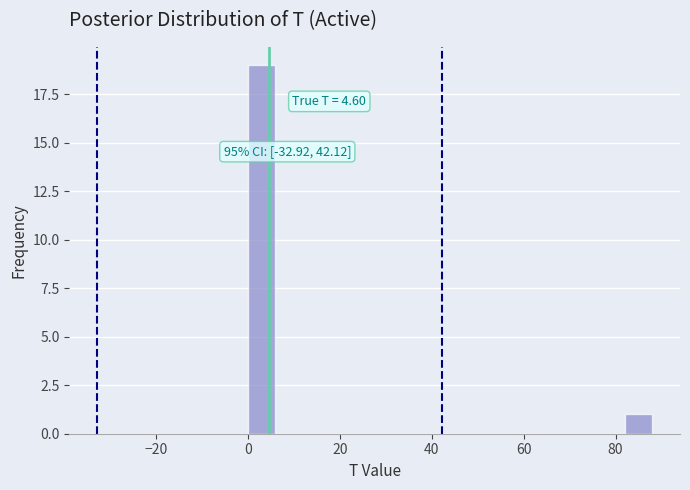

Read against the x-axis, roughly where is the centre of the tallest bar?

2